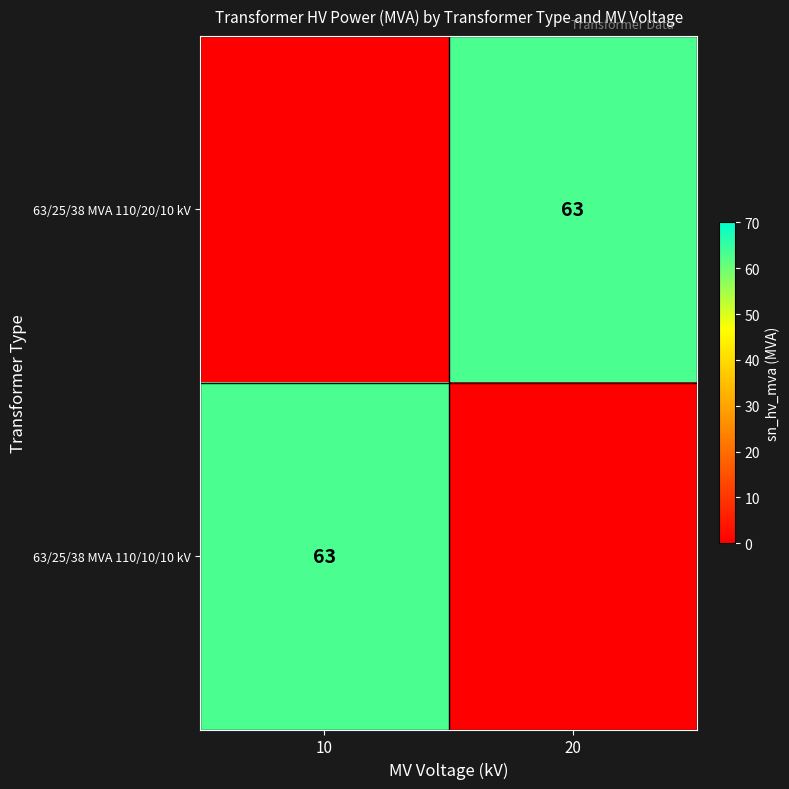

Is it true that 63/25/38 MVA 110/20/10 kV equals 86 at 20?

False